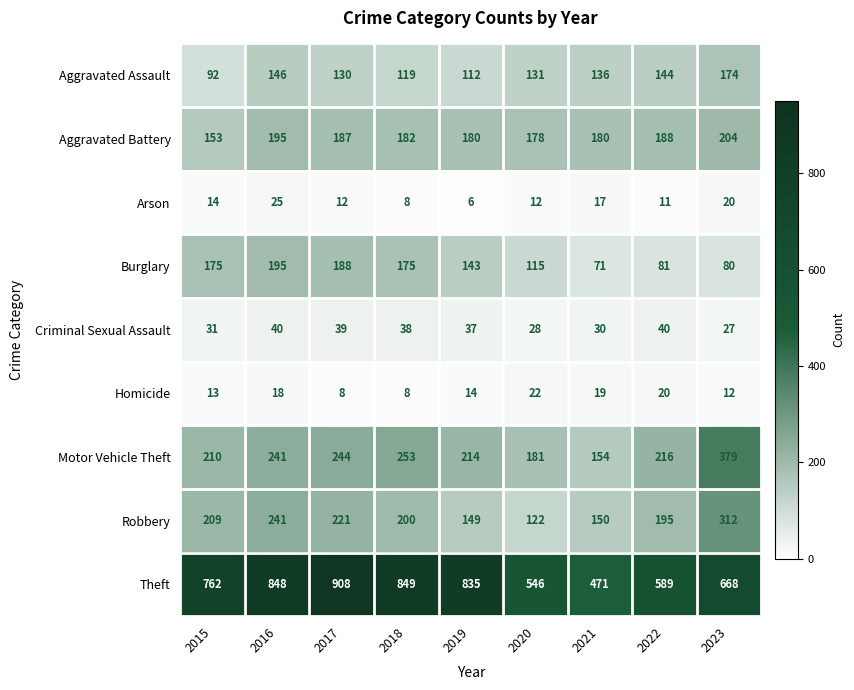

Is it true that Homicide equals 22 at 2020?

True